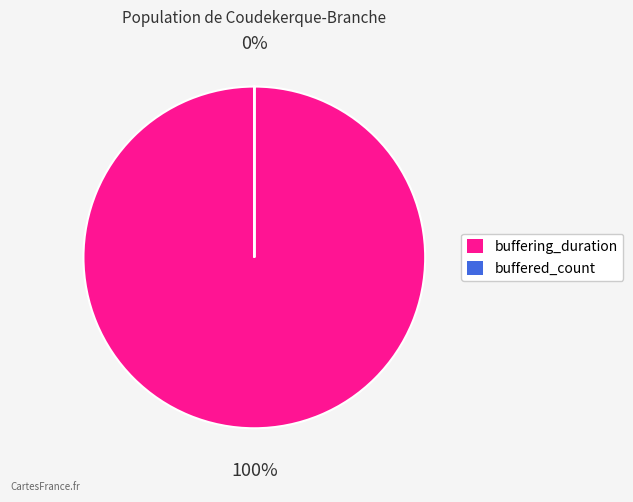

How many segments does this pie chart have?

2